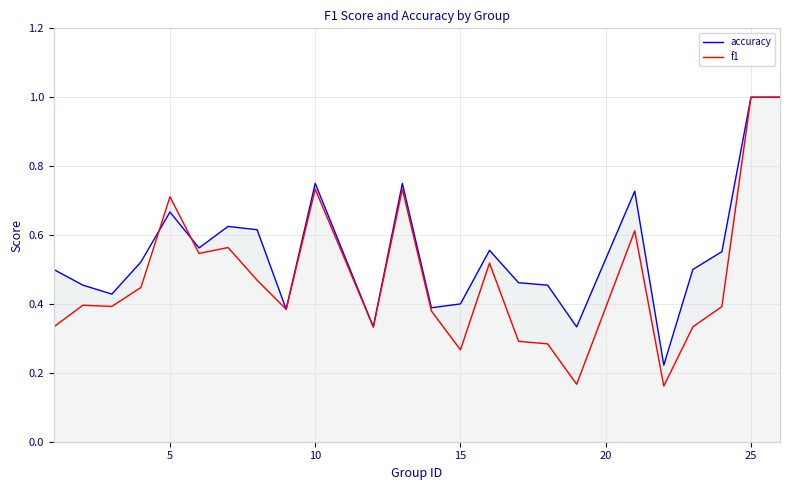

Is it true that f1 equals 0.7 at 5?

True